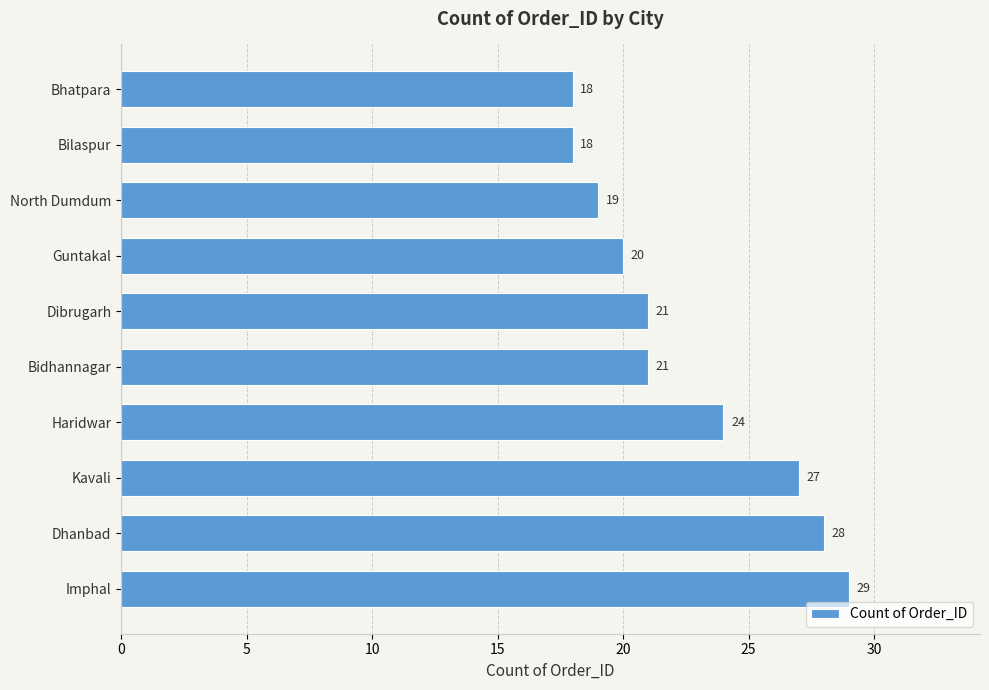

What is the difference between the maximum and second lowest values?

11